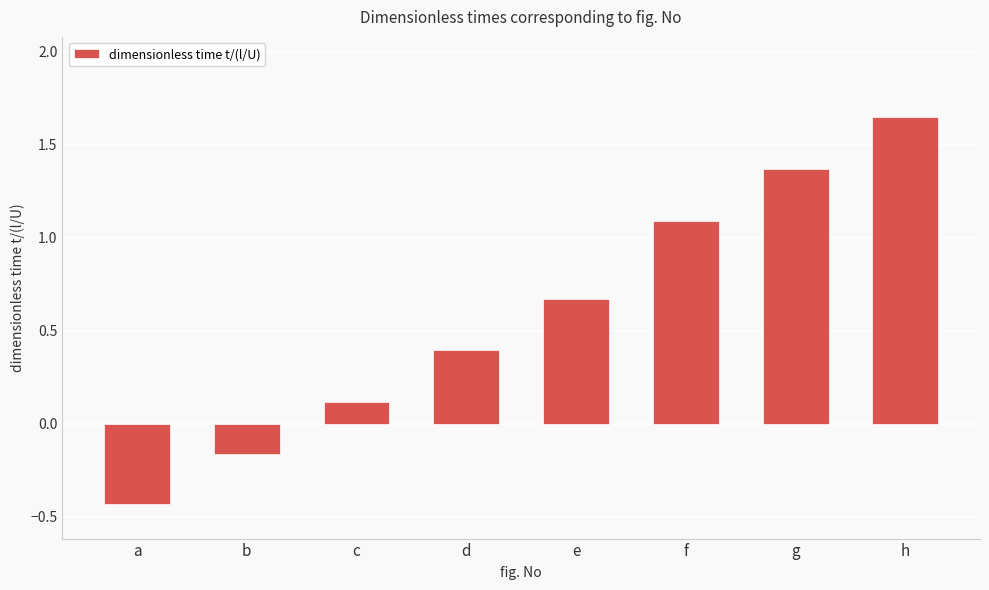

Does the chart contain any negative values?

Yes